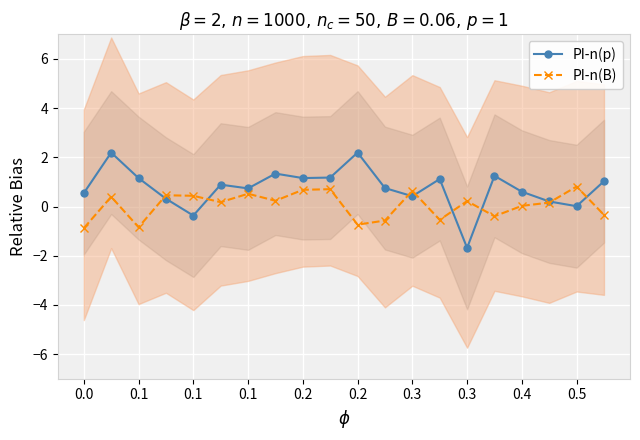

How many data points in PI-n(p) are above 0?

18